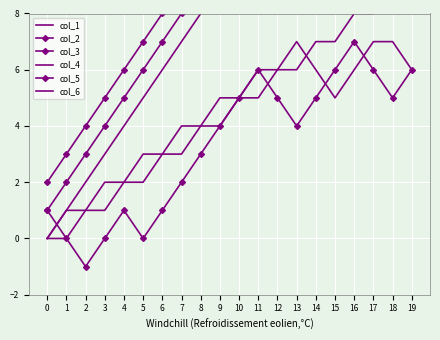

Reading right to left, list all the values displayed in this chart.

col_1: 19=19	18=18	17=17	16=16	15=15	14=14	13=13	12=12	11=11	10=10	9=9	8=8	7=7	6=6	5=5	4=4	3=3	2=2	1=1	0=0
col_2: 19=20	18=19	17=18	16=17	15=16	14=15	13=14	12=13	11=12	10=11	9=10	8=9	7=8	6=7	5=6	4=5	3=4	2=3	1=2	0=1
col_3: 19=21	18=20	17=19	16=18	15=17	14=16	13=15	12=14	11=13	10=12	9=11	8=10	7=9	6=8	5=7	4=6	3=5	2=4	1=3	0=2
col_4: 19=9	18=9	17=8	16=8	15=7	14=7	13=6	12=6	11=5	10=5	9=4	8=4	7=3	6=3	5=2	4=2	3=1	2=1	1=0	0=0
col_5: 19=6	18=5	17=6	16=7	15=6	14=5	13=4	12=5	11=6	10=5	9=4	8=3	7=2	6=1	5=0	4=1	3=0	2=-1	1=0	0=1
col_6: 19=6	18=7	17=7	16=6	15=5	14=6	13=7	12=6	11=6	10=5	9=5	8=4	7=4	6=3	5=3	4=2	3=2	2=1	1=1	0=0